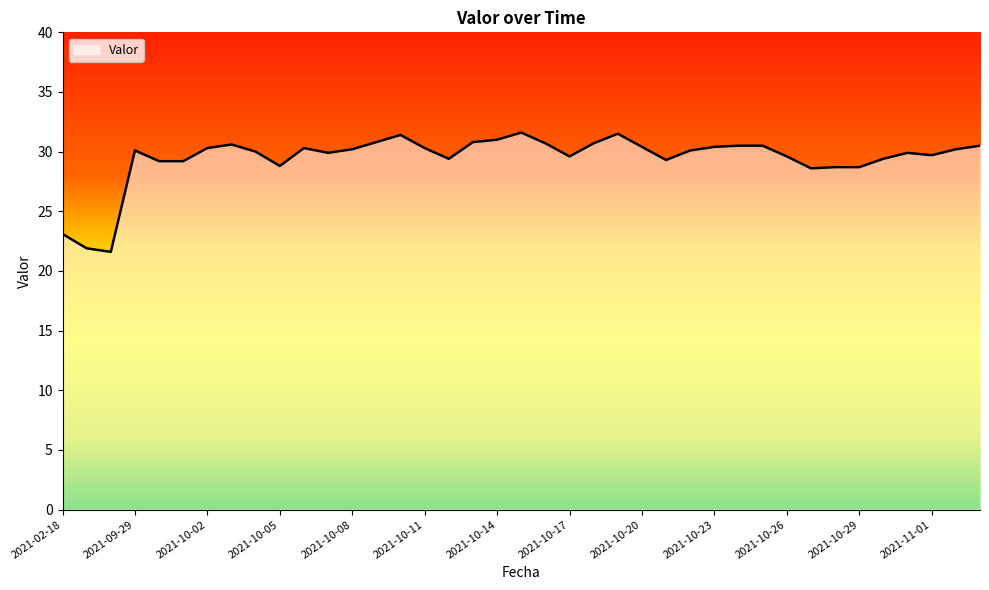

What is the difference between the maximum and minimum values?

10.0